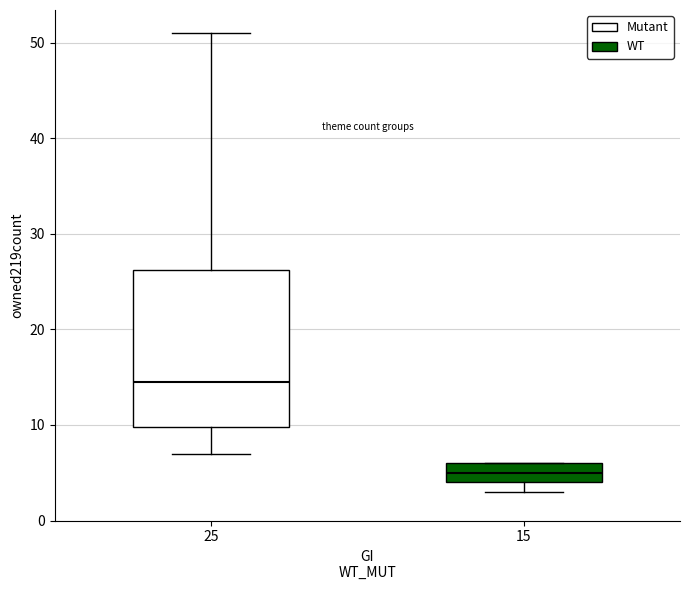

Where is the upper edge of the box at x = 25 on the y-axis? The values are not printed on the chart, so give them approximately, as read against the axis.

26